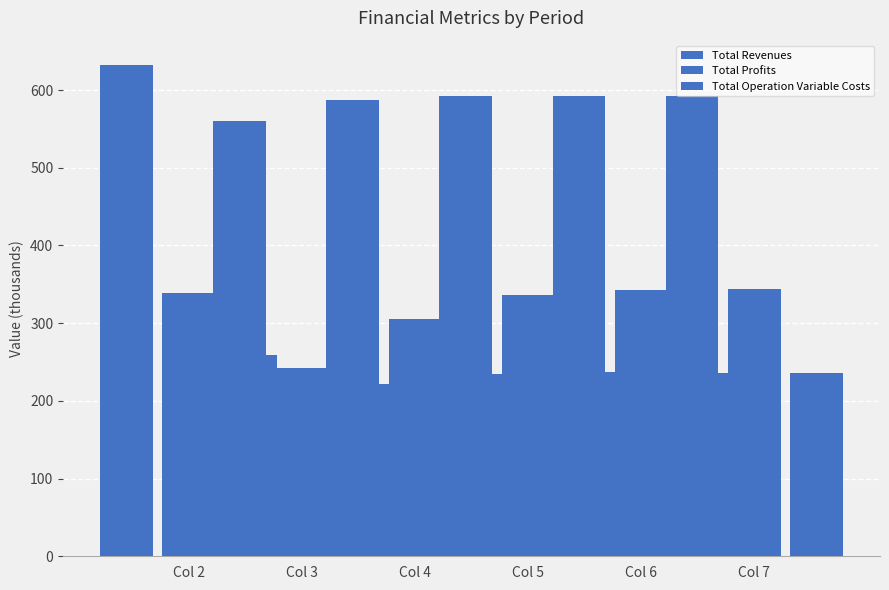

Which series has the largest range (max minus min)?

Total Profits